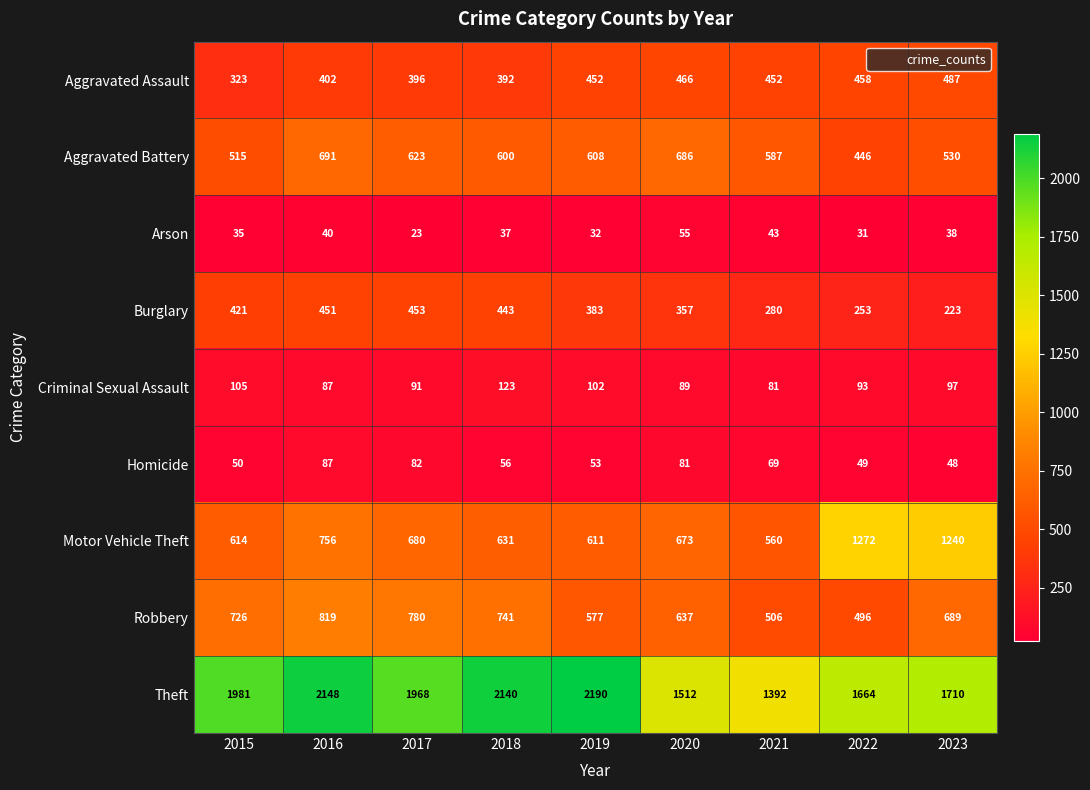

What is the difference between the second highest and second lowest values in the Theft series?

636